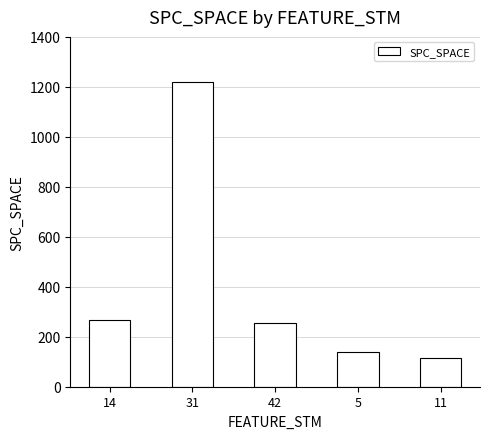

What is the maximum value shown in the chart?

1220